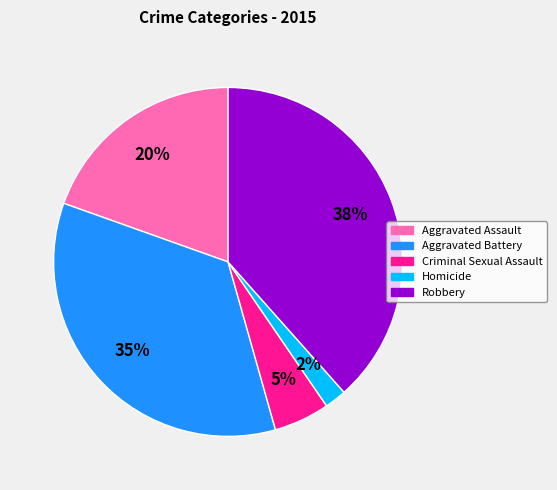

Does any single category account for the majority?

No